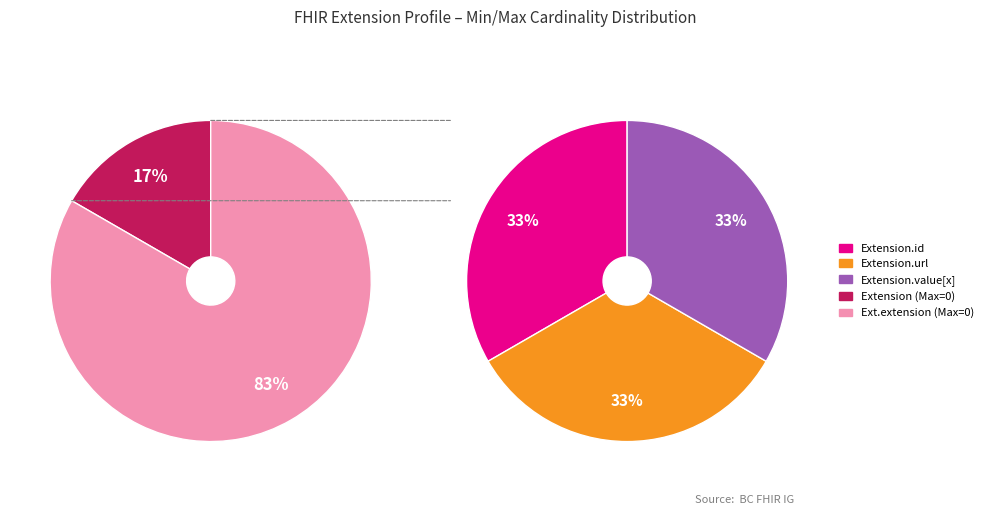

How many segments does this pie chart have?

5